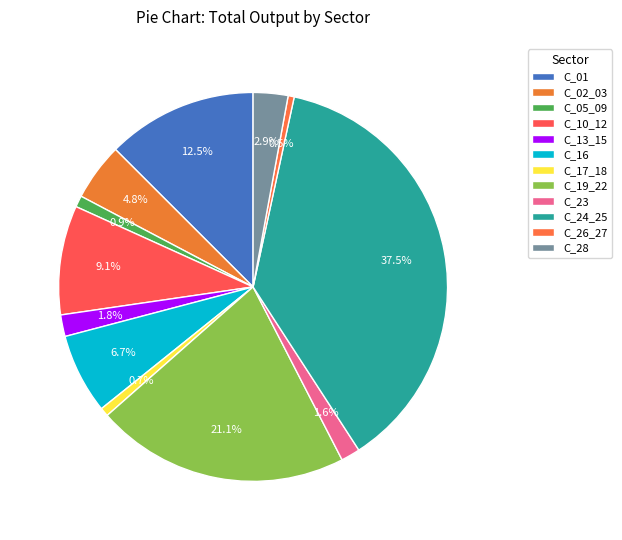

Does C_23 account for over 50% of the chart?

No